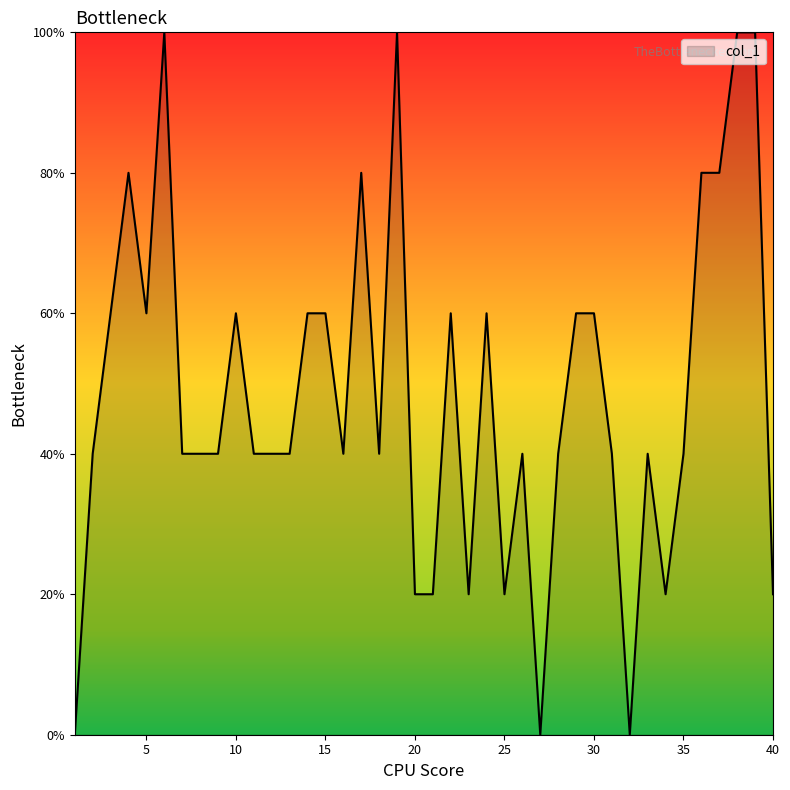

What is the maximum value shown in the chart?

100